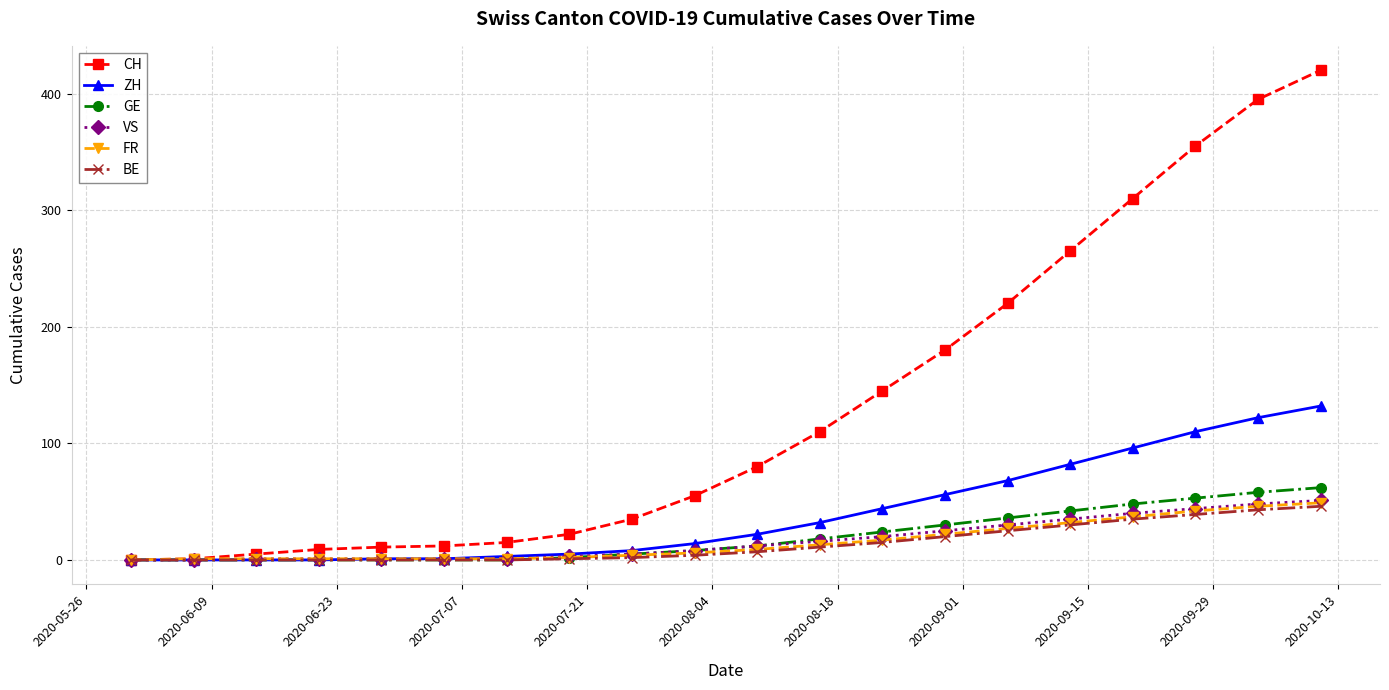

Which series has the largest range (max minus min)?

CH